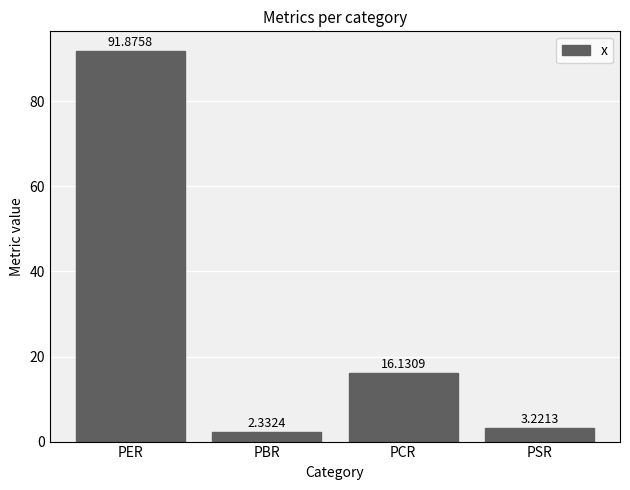

Rank the categories by value from lowest to highest.

PBR, PSR, PCR, PER